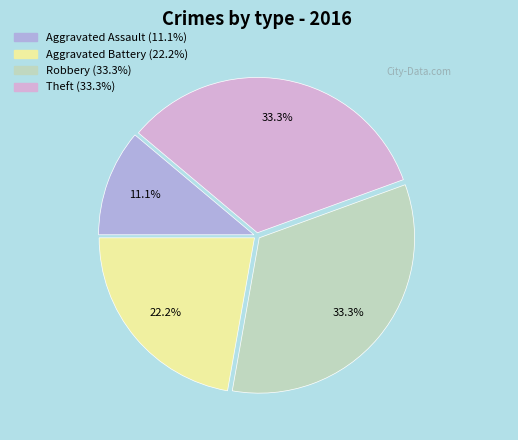

Do Theft and Aggravated Battery together represent more than half of the pie?

Yes